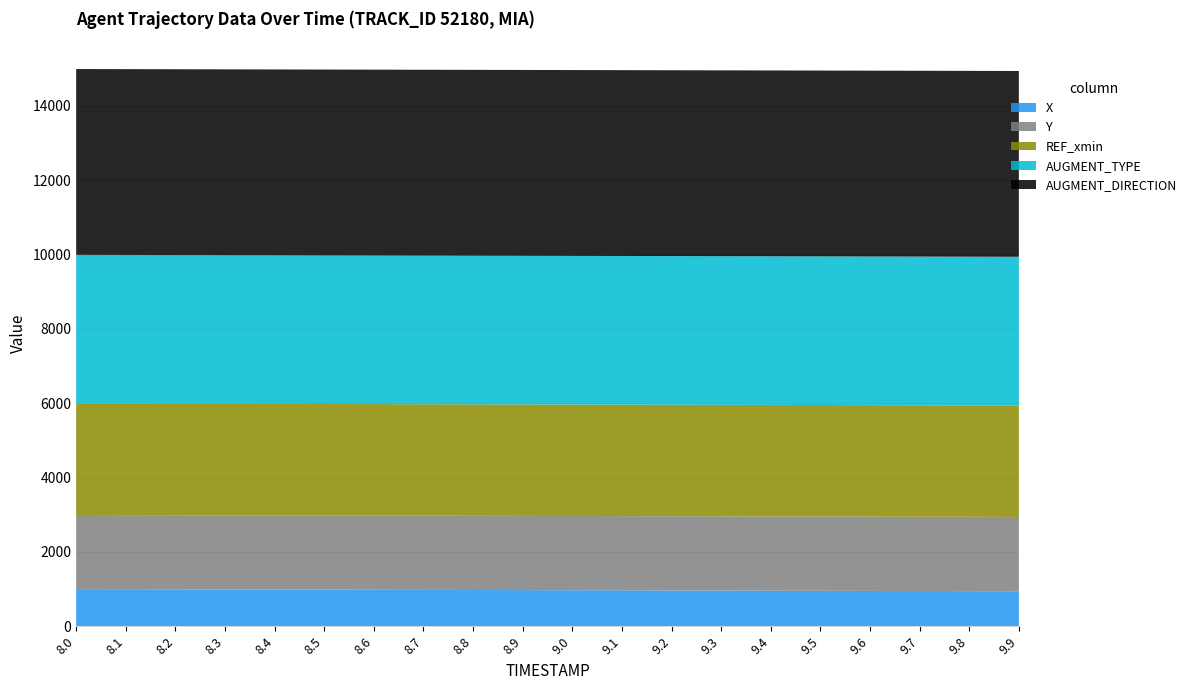

What is the minimum value for X?

941.6